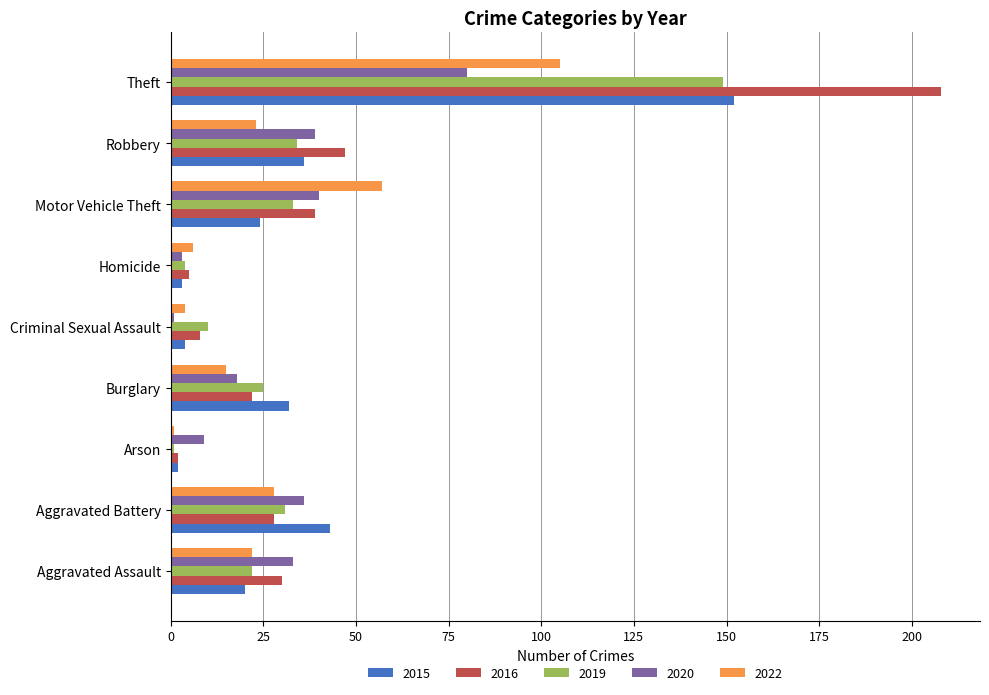

True or false: 2019 has a value of 22 at Aggravated Assault.

True